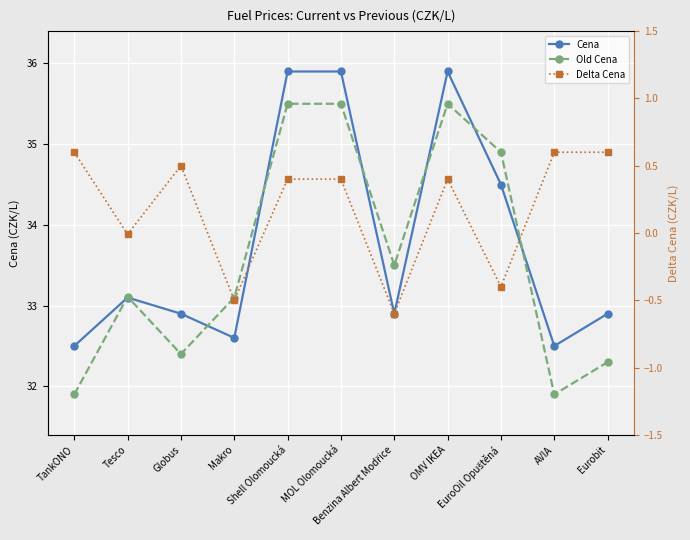

What is the difference between the Cena values at EuroOil Opuštěná and Shell Olomoucká?

1.4